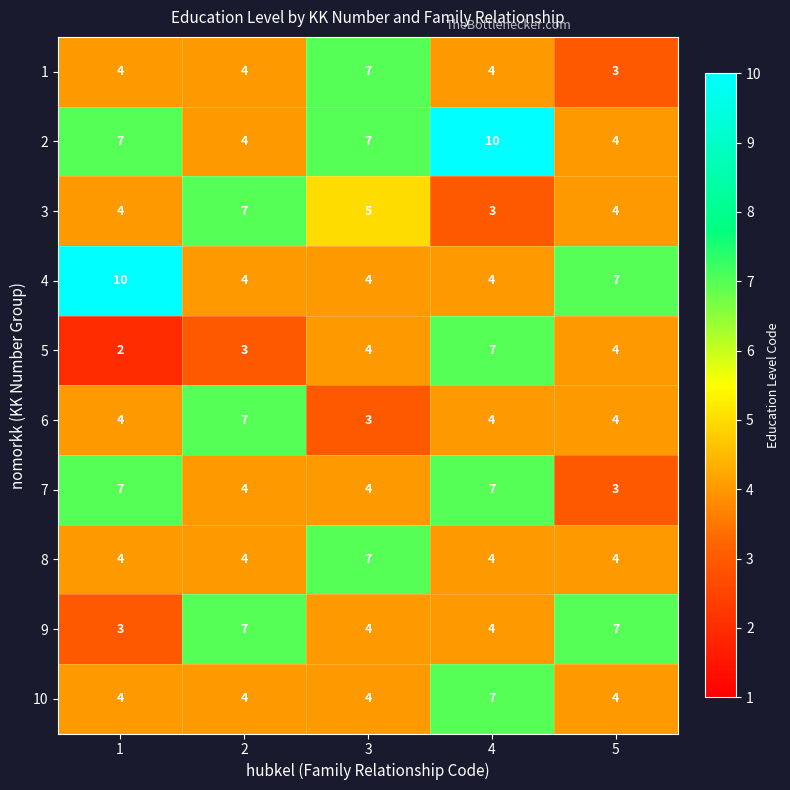

What is the spread (max minus min) of values at 1?

8